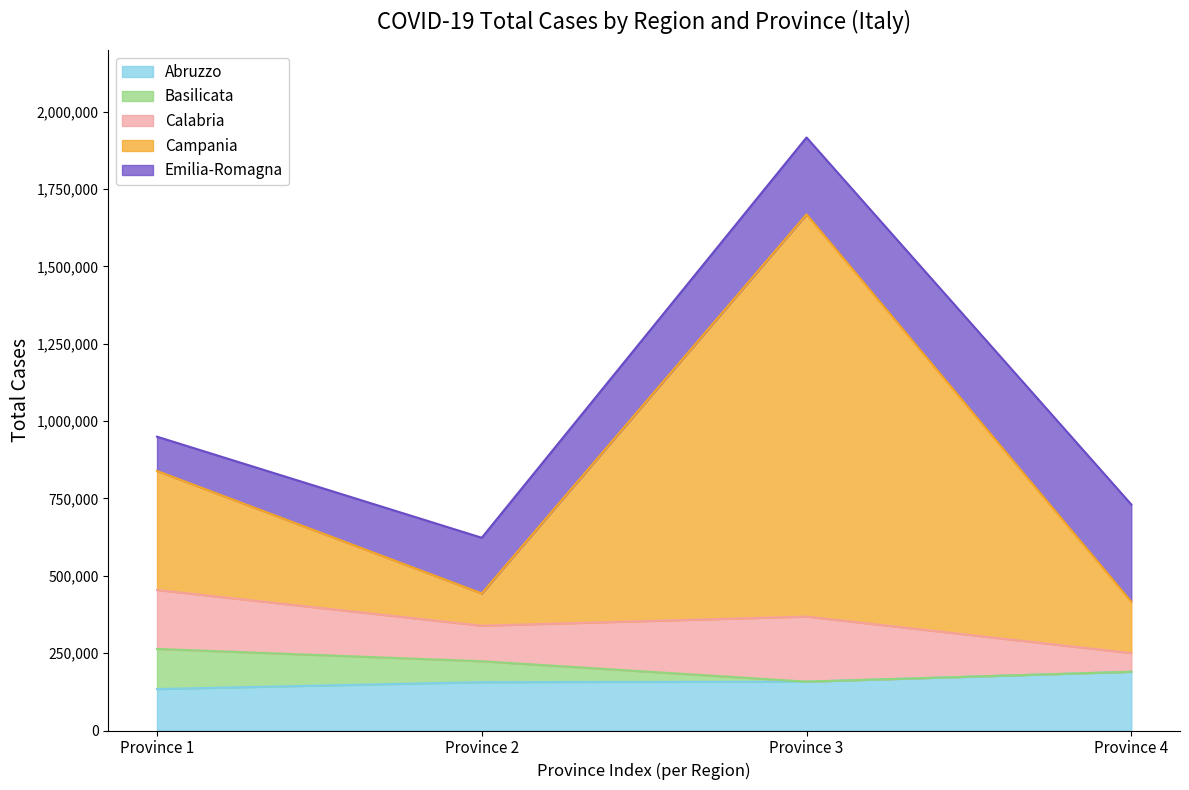

What is the maximum value for Abruzzo?

189860